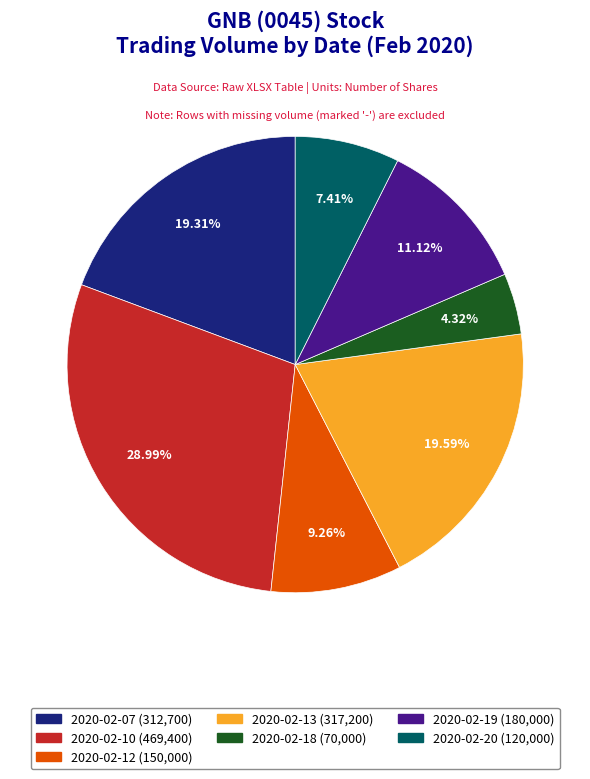

Combined, do 2020-02-07 and 2020-02-13 account for over 50%?

No